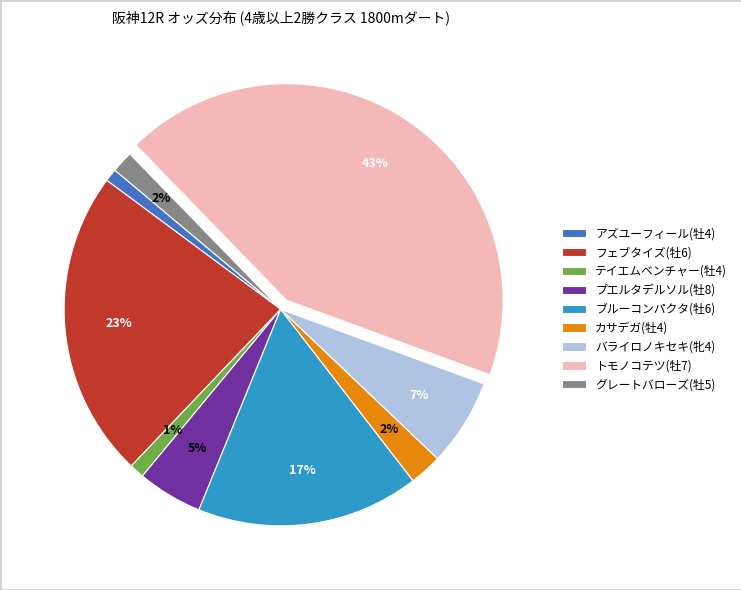

To the nearest percent, what portion does グレートバローズ(牡5) represent?

2%